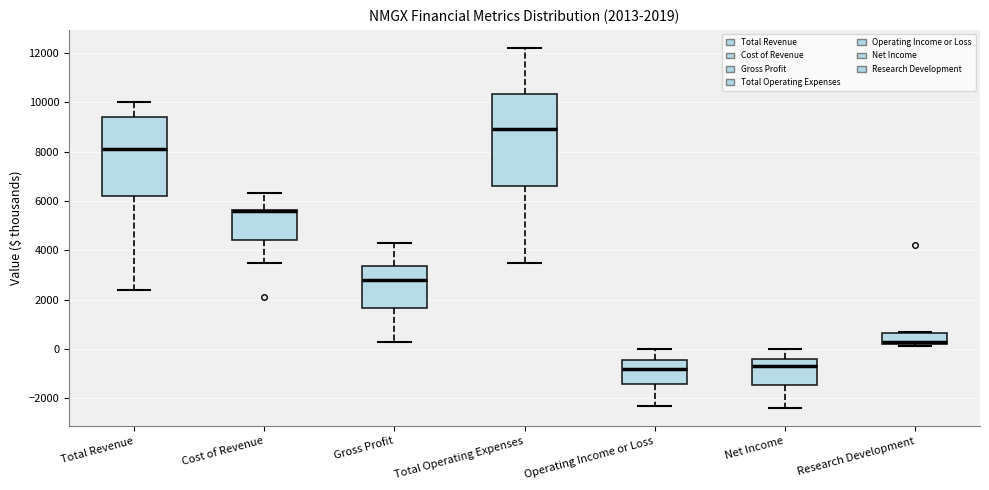

Which box is the tallest, from its lower edge to its upper edge?

Total Operating Expenses